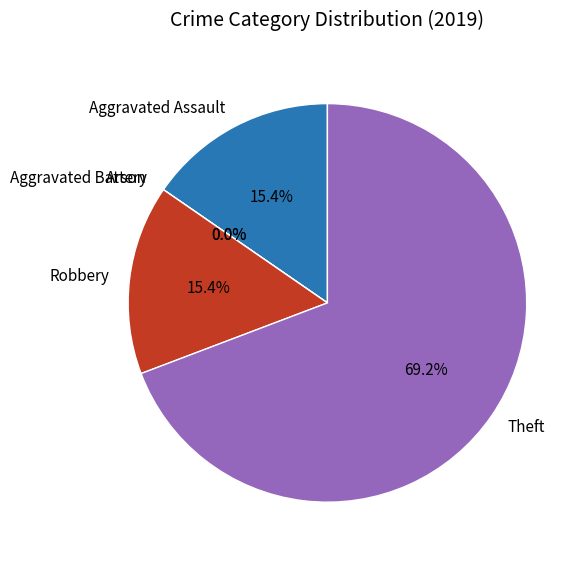

Count the number of slices in the pie.

5